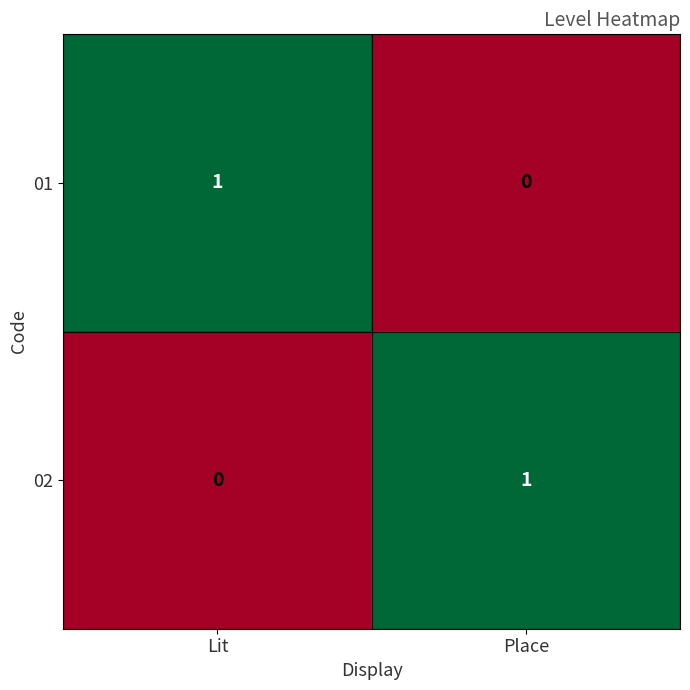

Where is 01 nearest to the value 0?

Place